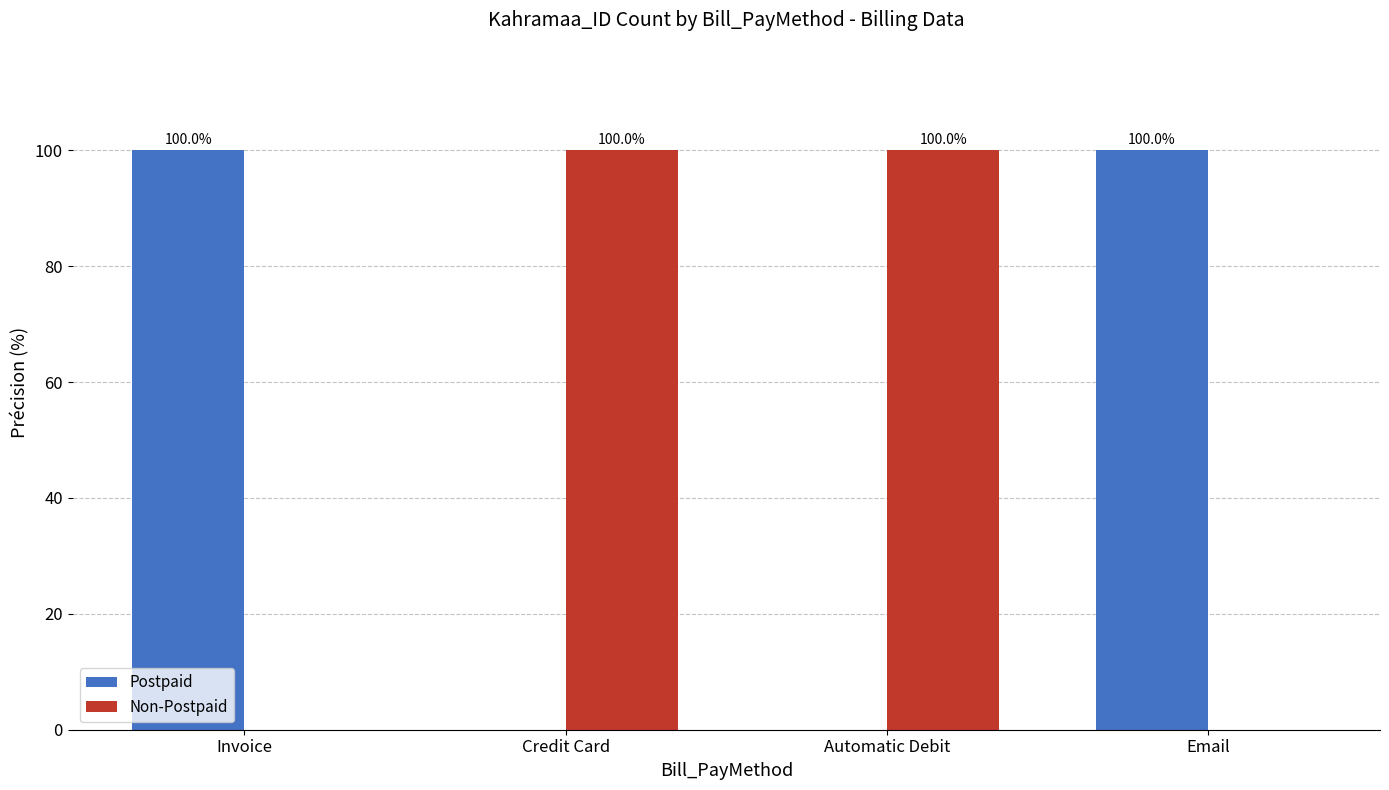

How many values in Postpaid are above zero?

2